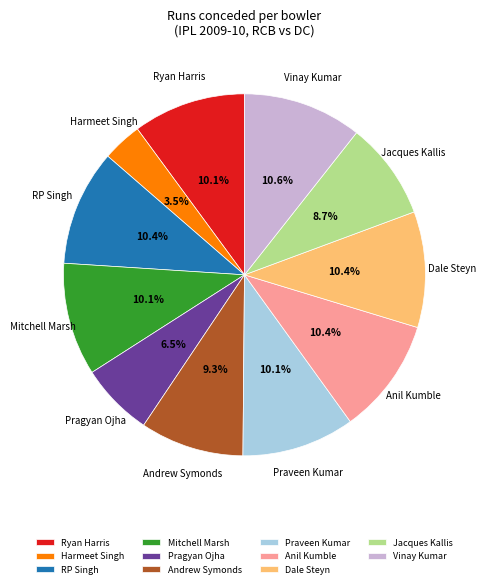

Which category has the smallest portion of the pie?

Harmeet Singh